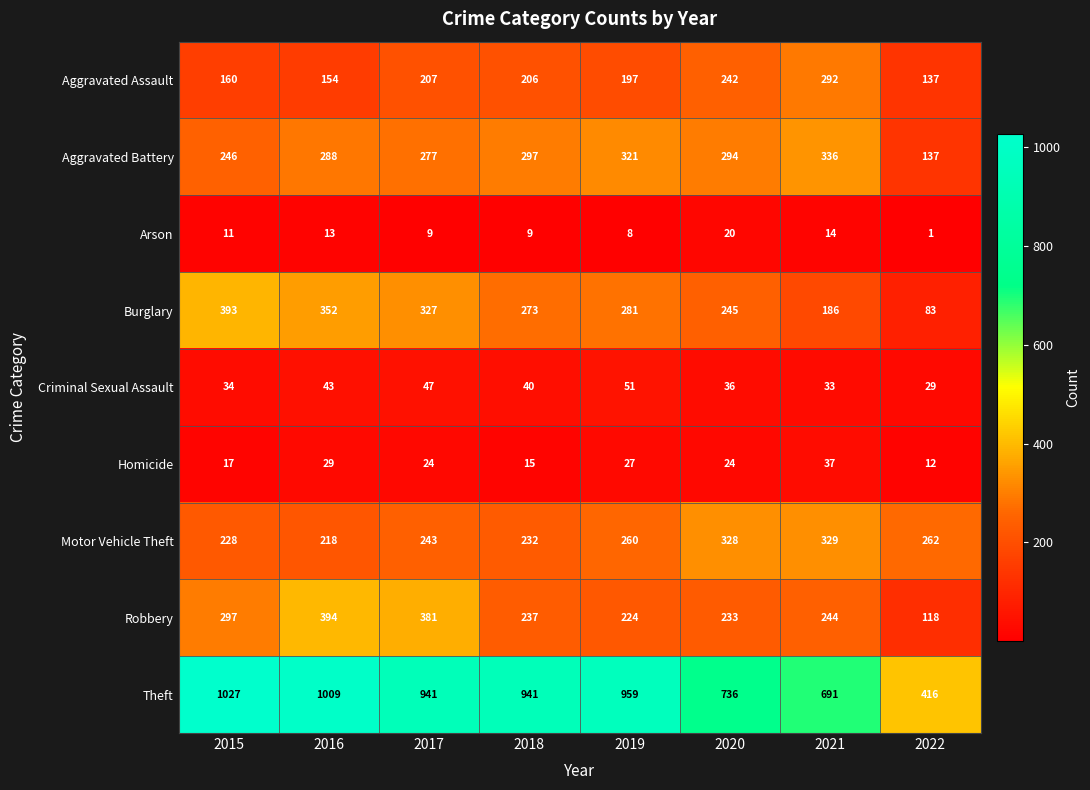

What is the difference between the highest and lowest values at 2018?

932